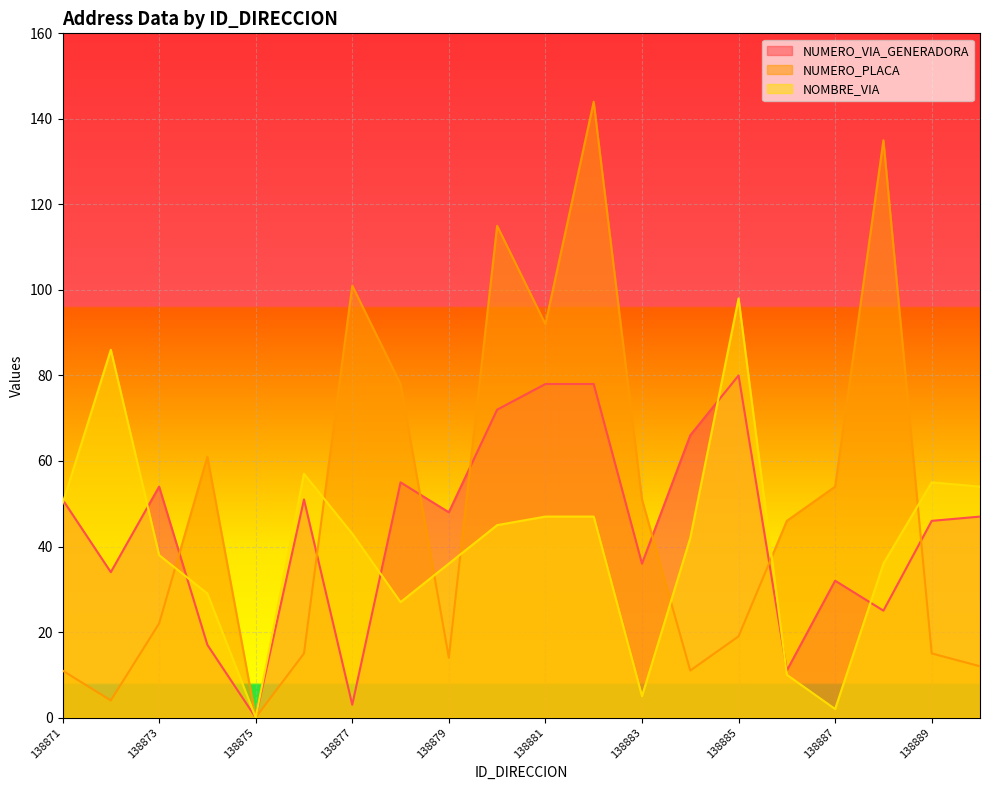

What is the difference between the NOMBRE_VIA values at 138885 and 138874?

69